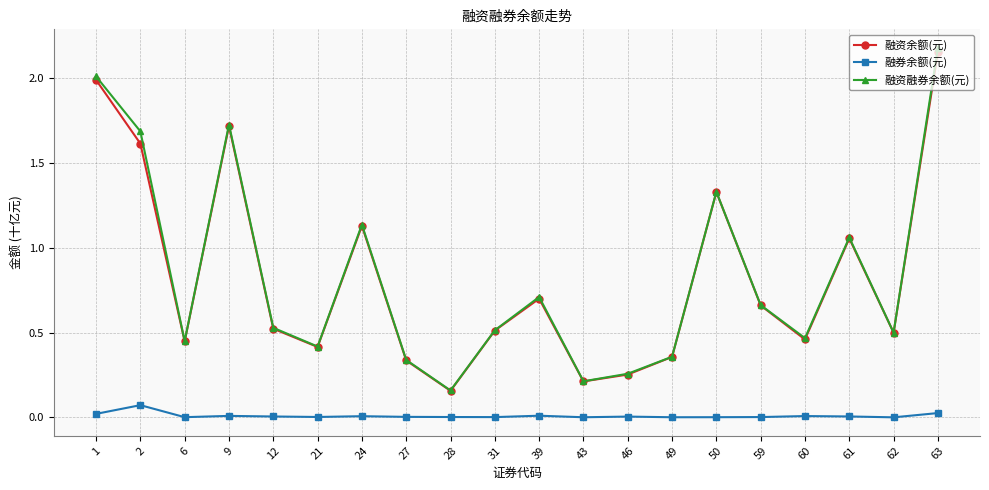

How many interior local peaks does the 融资余额(元) series have?

5